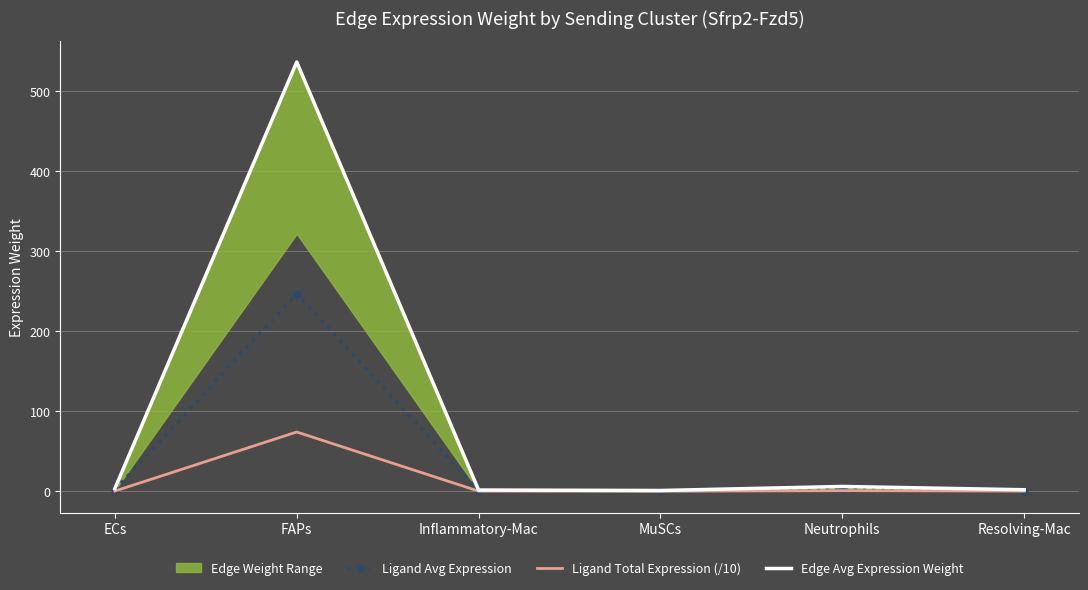

What is the difference between the Ligand Avg Expression values at Neutrophils and MuSCs?

2.3